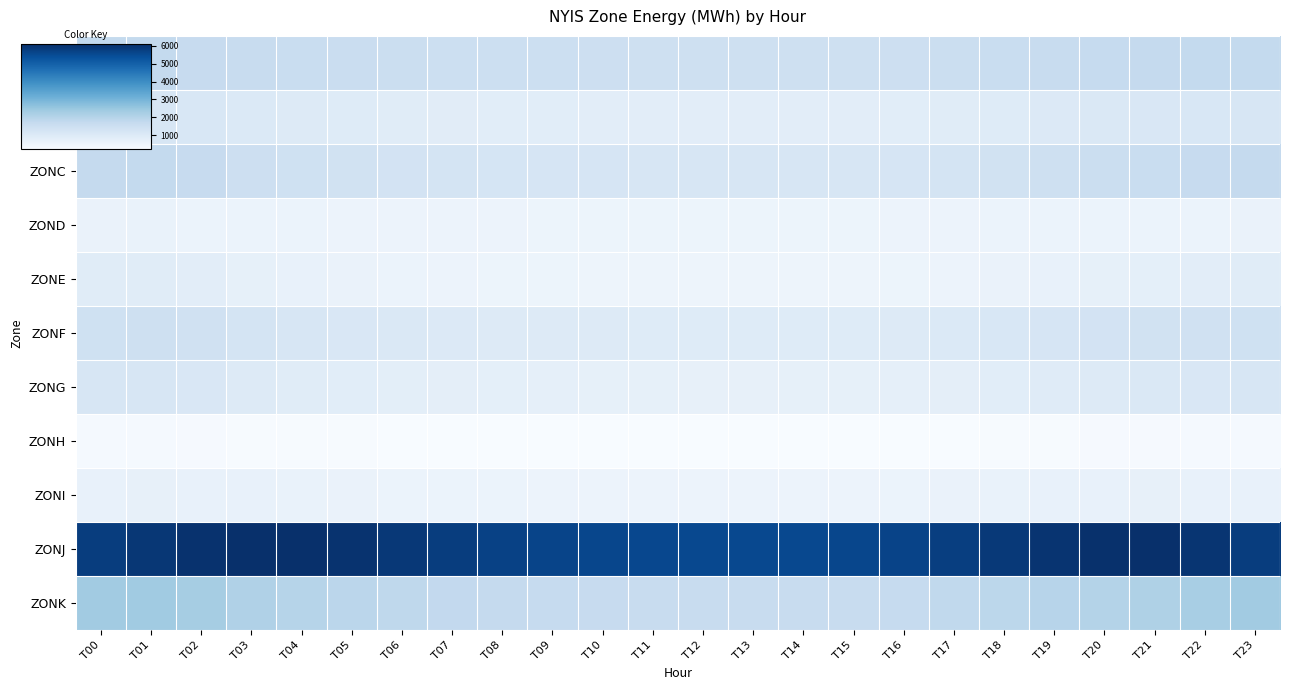

What is the spread (max minus min) of values at T03?

5819